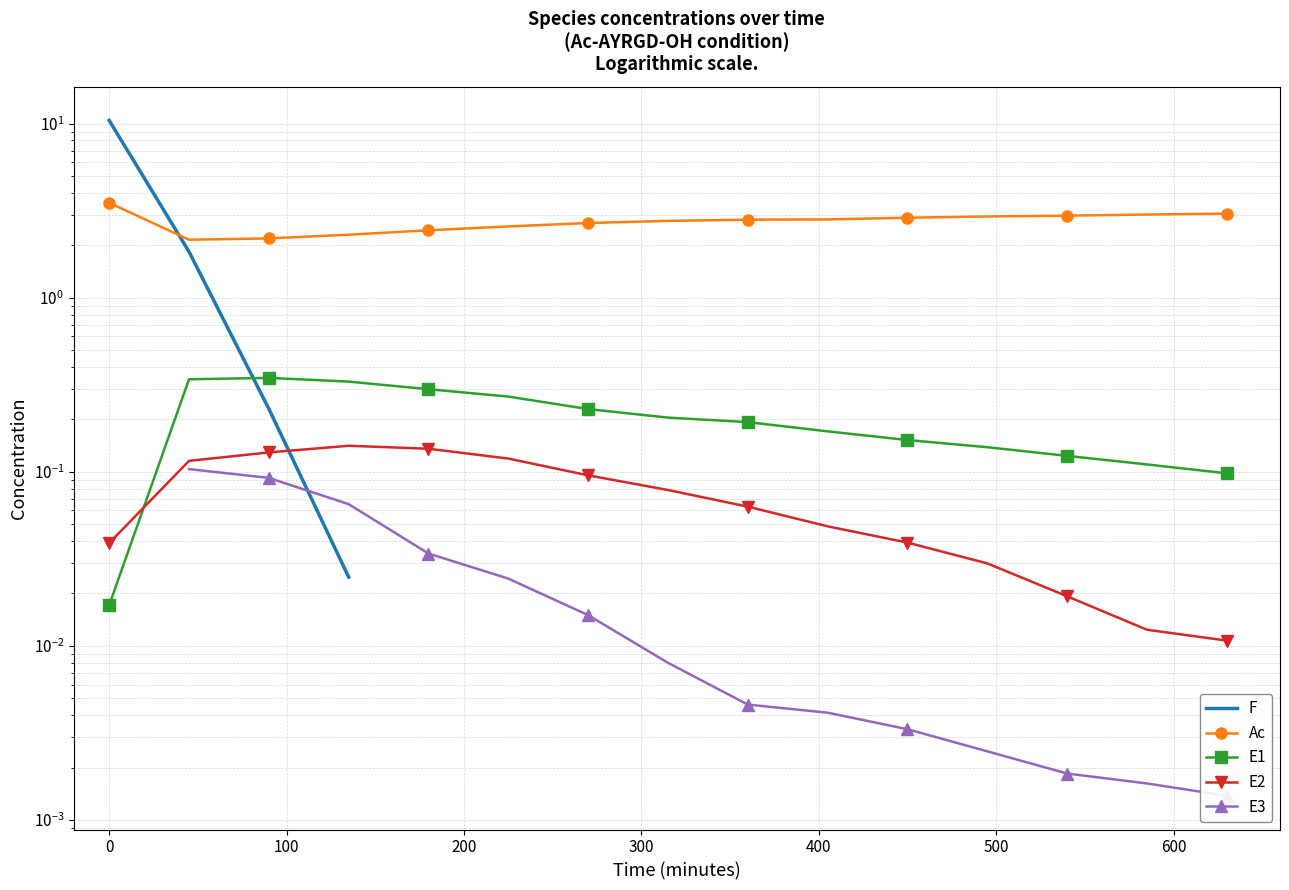

How many lines are shown in the chart?

5